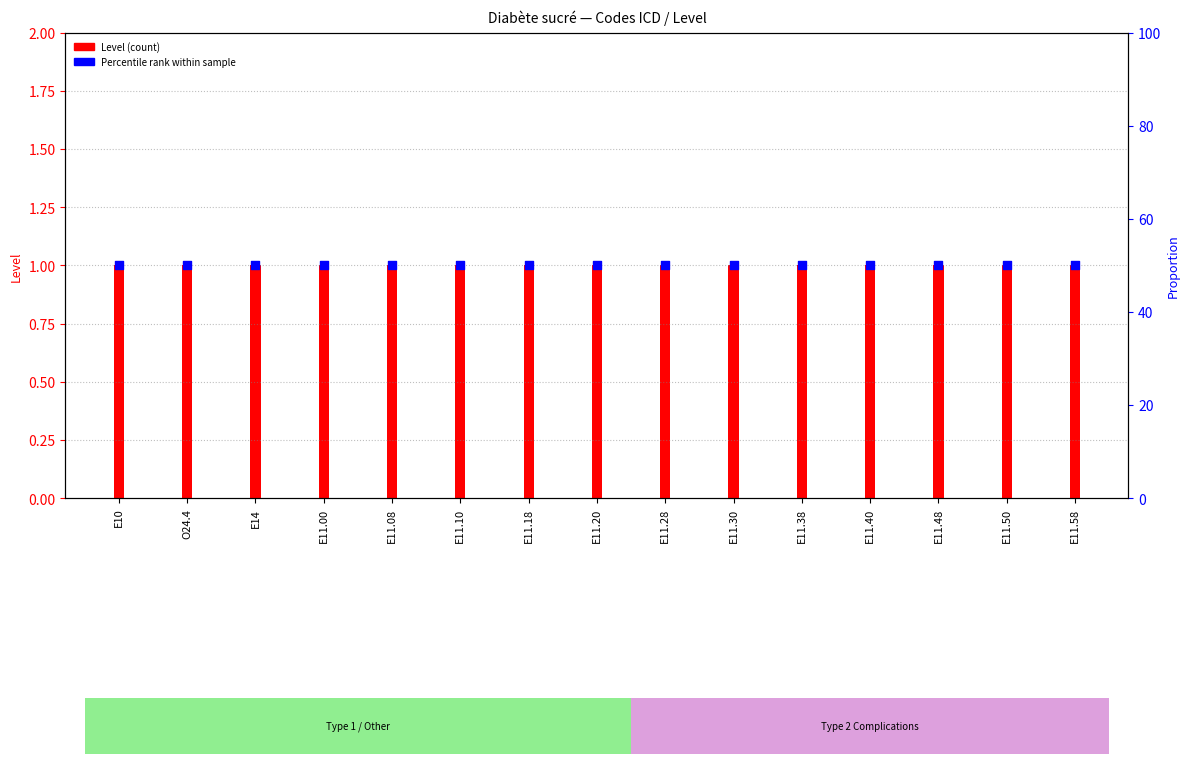

What is the total value across all series at E11.30?

51